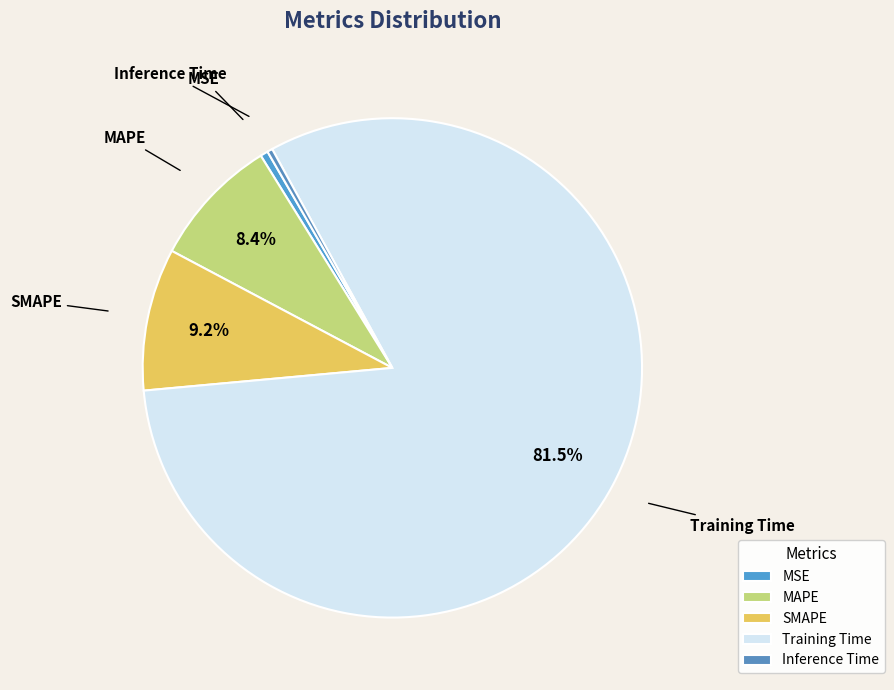

What is the total percentage of Training Time and SMAPE?

90.8%